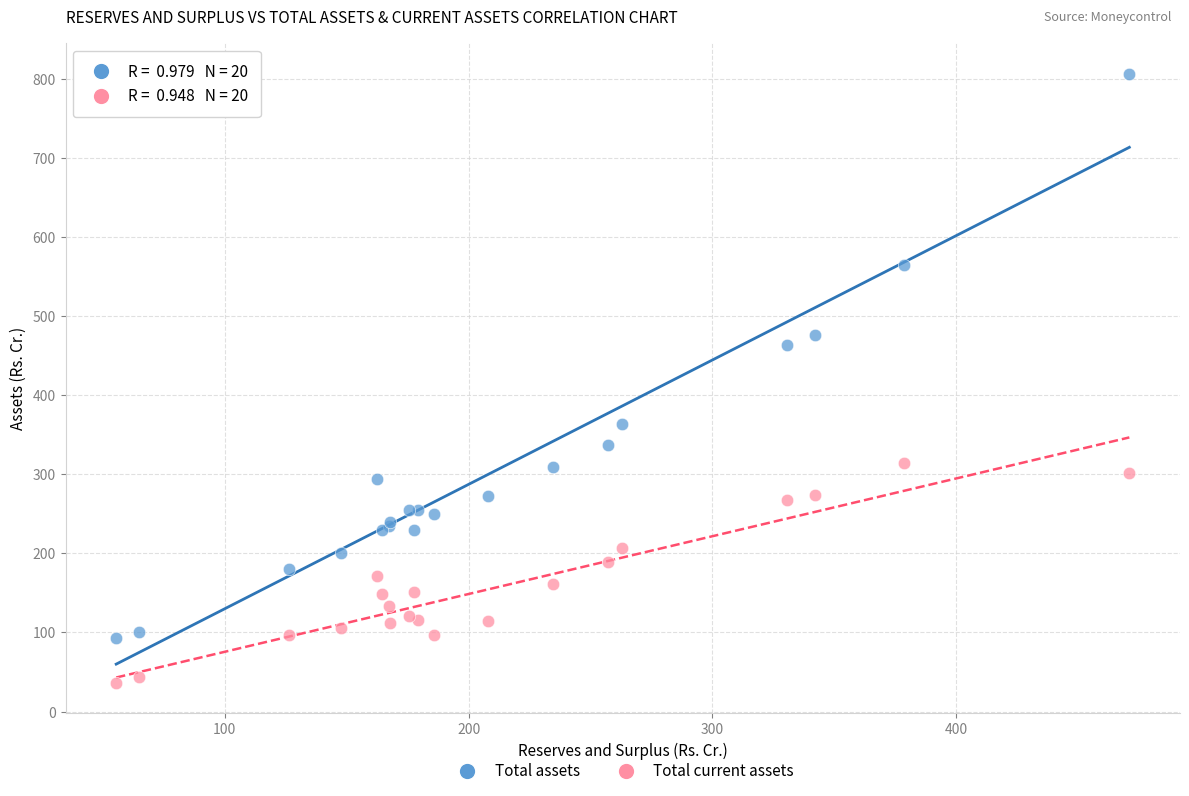

What are all the series names shown in the legend?

Total assets, Total current assets